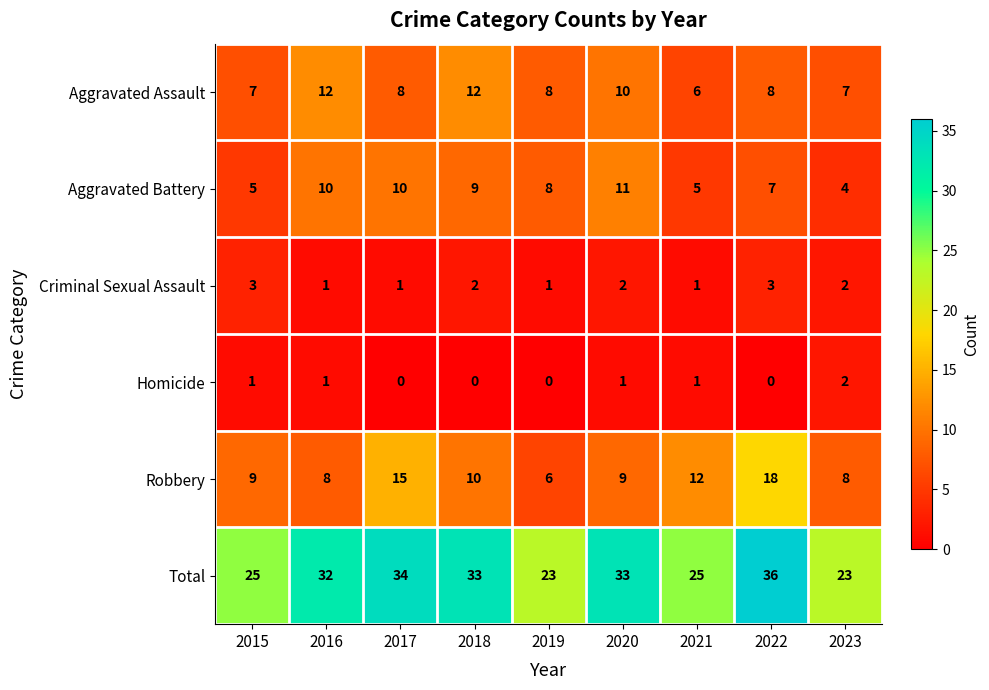

Is it true that Total equals 12 at 2016?

False